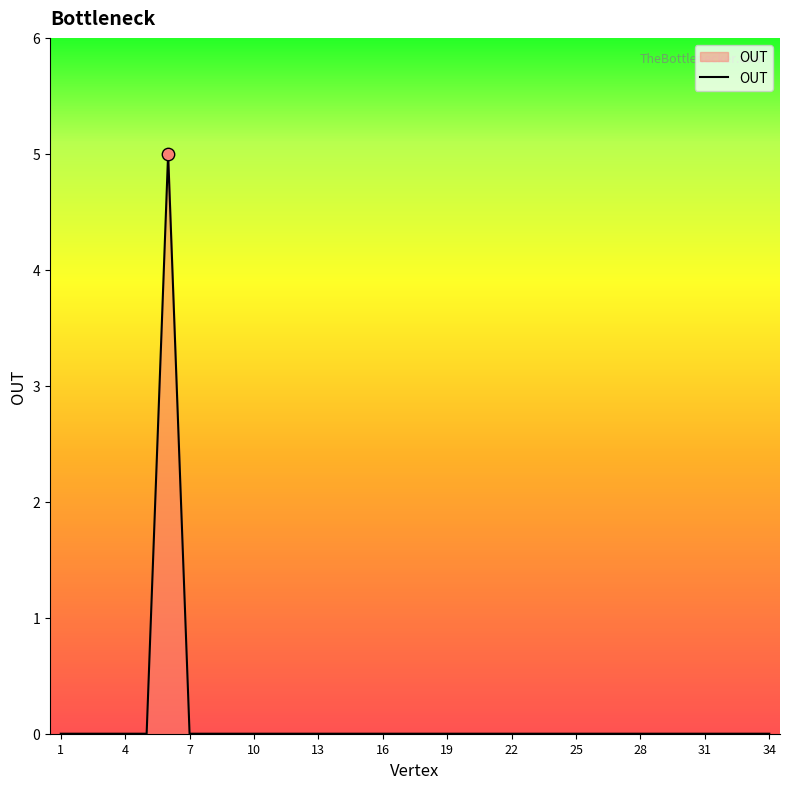

What is the maximum value shown in the chart?

5